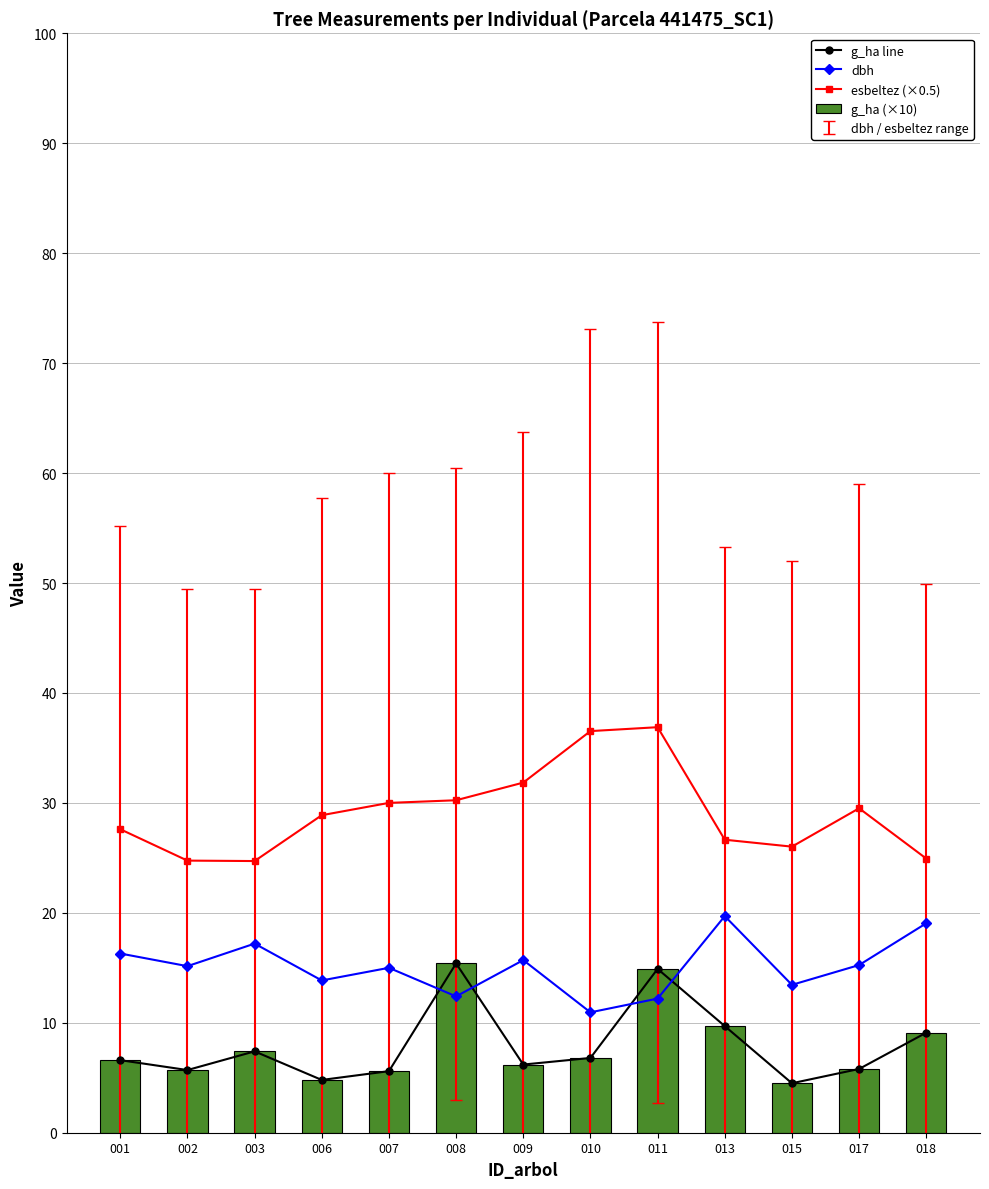

At which category is the sum across all series the highest?

011